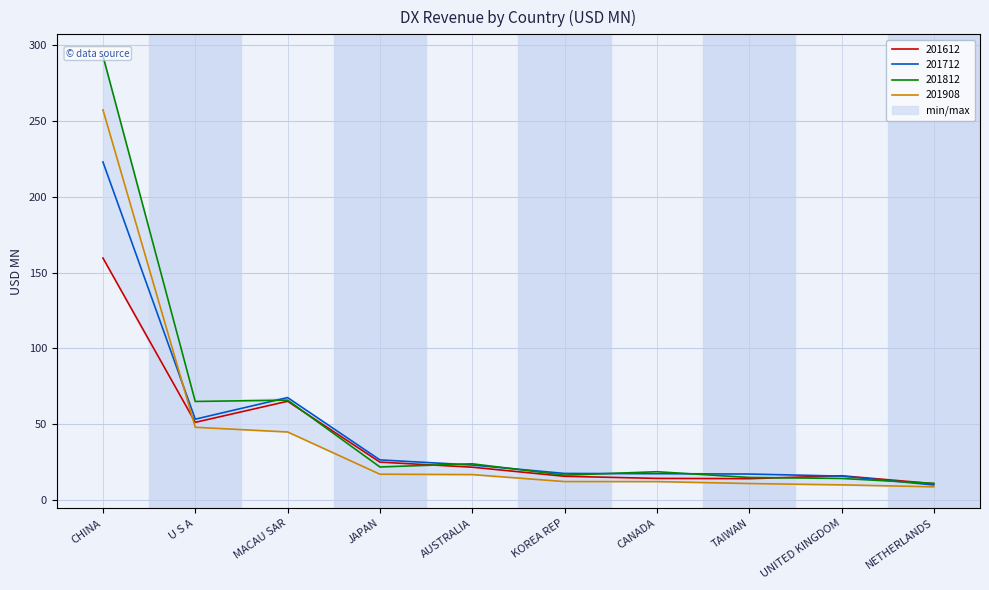

How many data points in 201612 are less than 21?

5